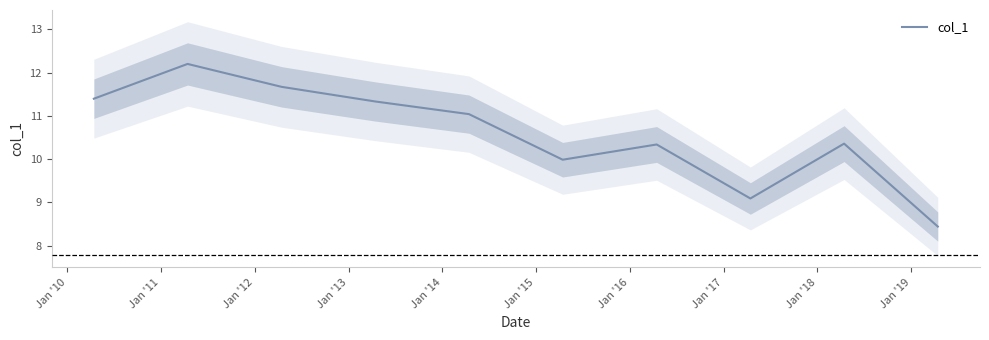

Is this an area chart (filled region under the line)?

No